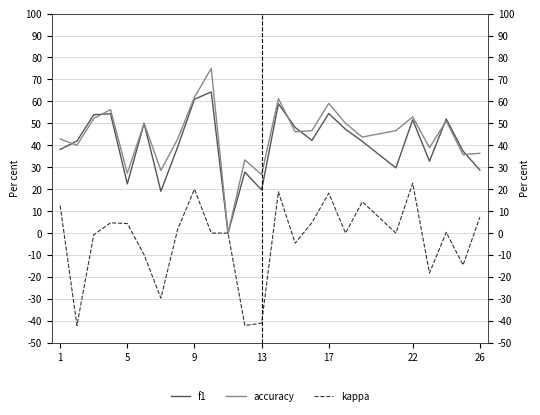

Which series has the largest total across all categories?

accuracy